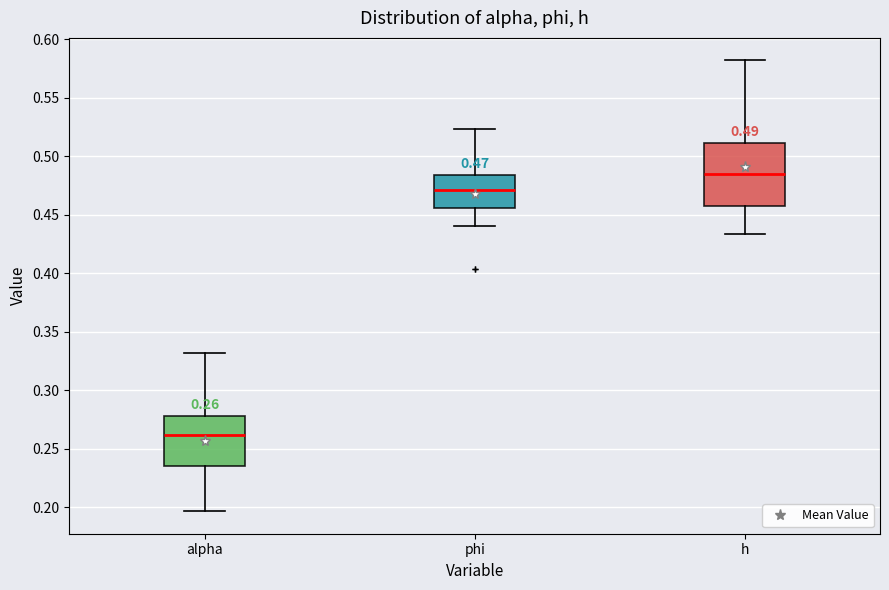

Comparing the boxes themselves (not the whiskers), which one is the tallest?

h